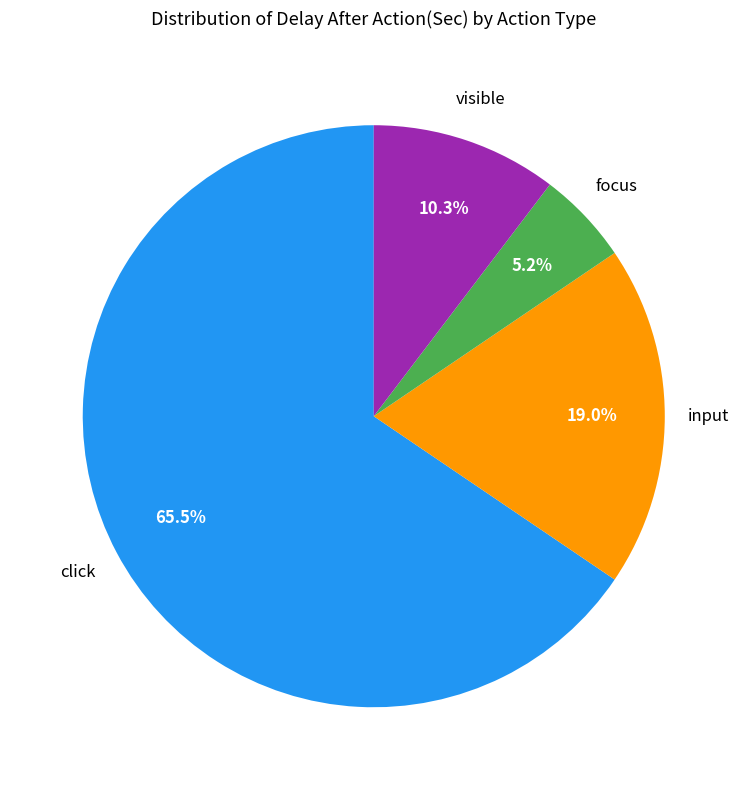

Is there a majority slice in this chart?

Yes